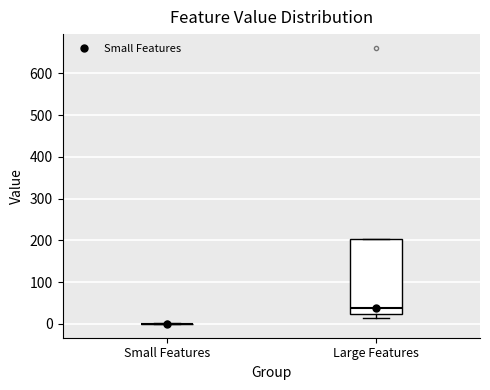

Which box is the tallest, from its lower edge to its upper edge?

Large Features